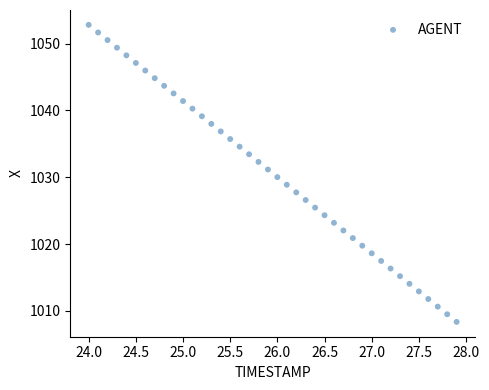

What is the range of X values (max minus min)?

3.9